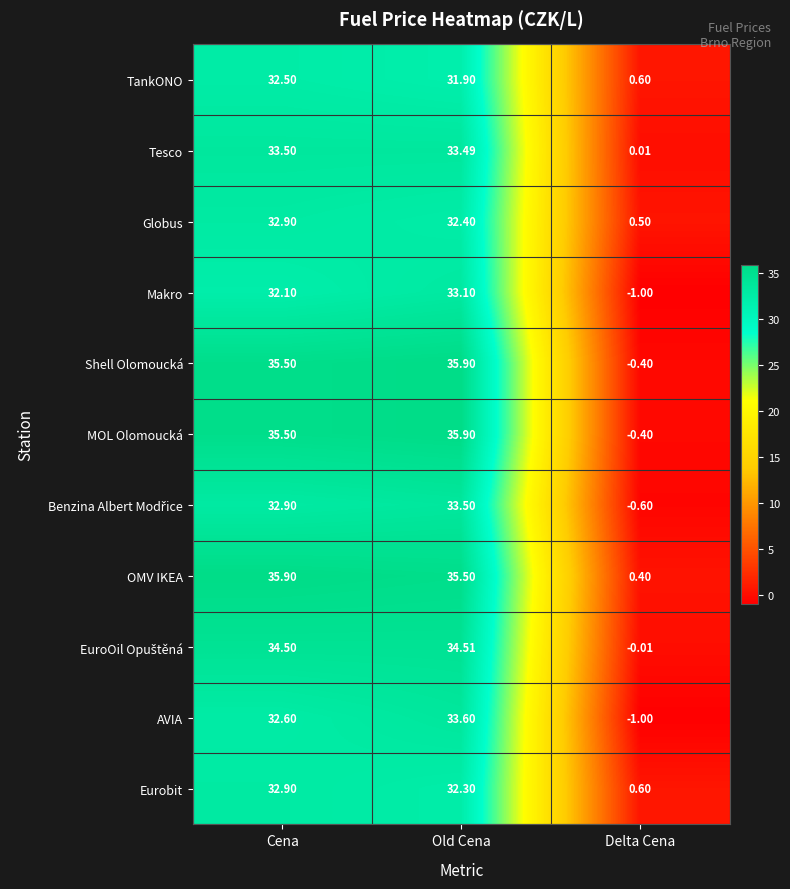

Where is TankONO nearest to the value 16?

Delta Cena